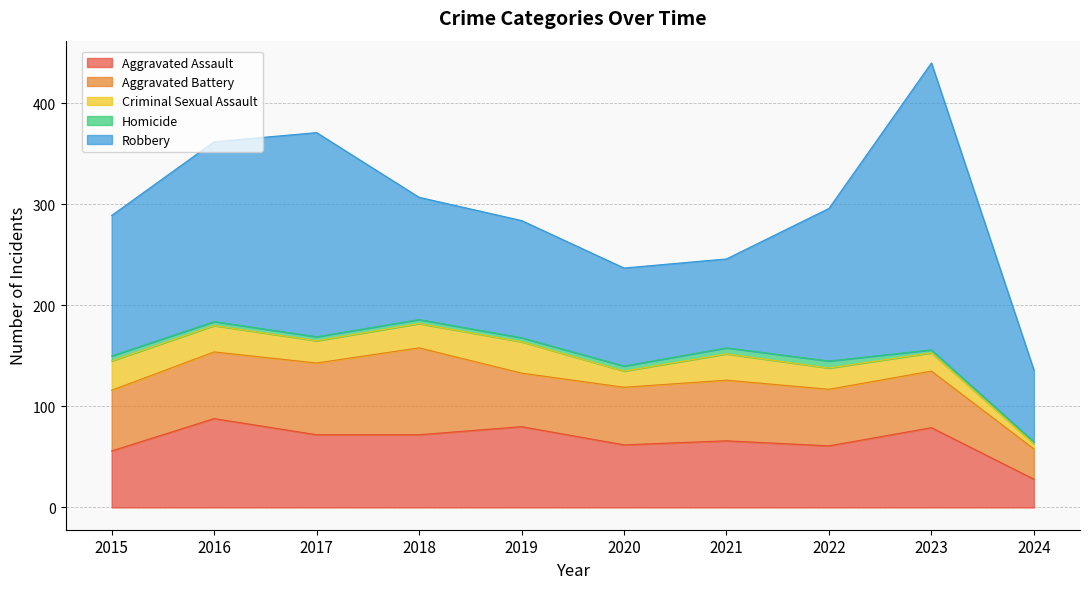

What is the approximate value of Aggravated Battery at 2024, to the nearest 5?

30